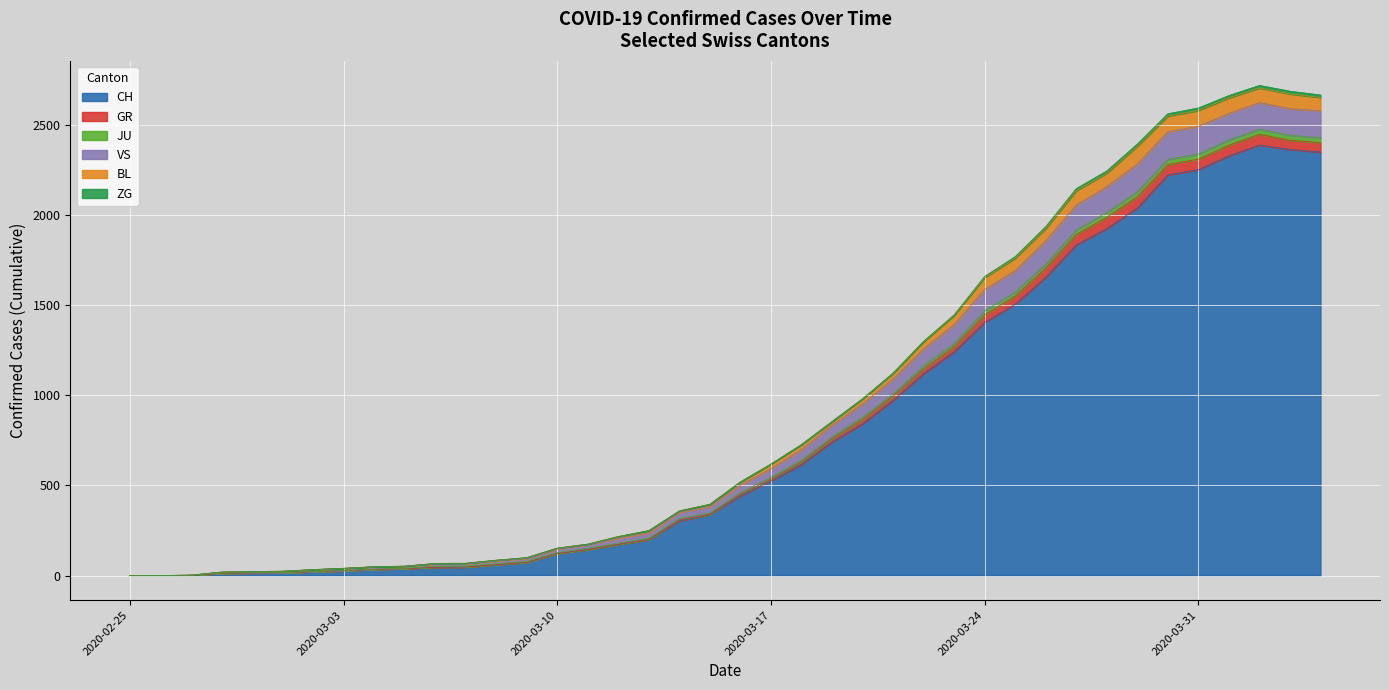

Does the chart display data point markers on the line(s)?

No